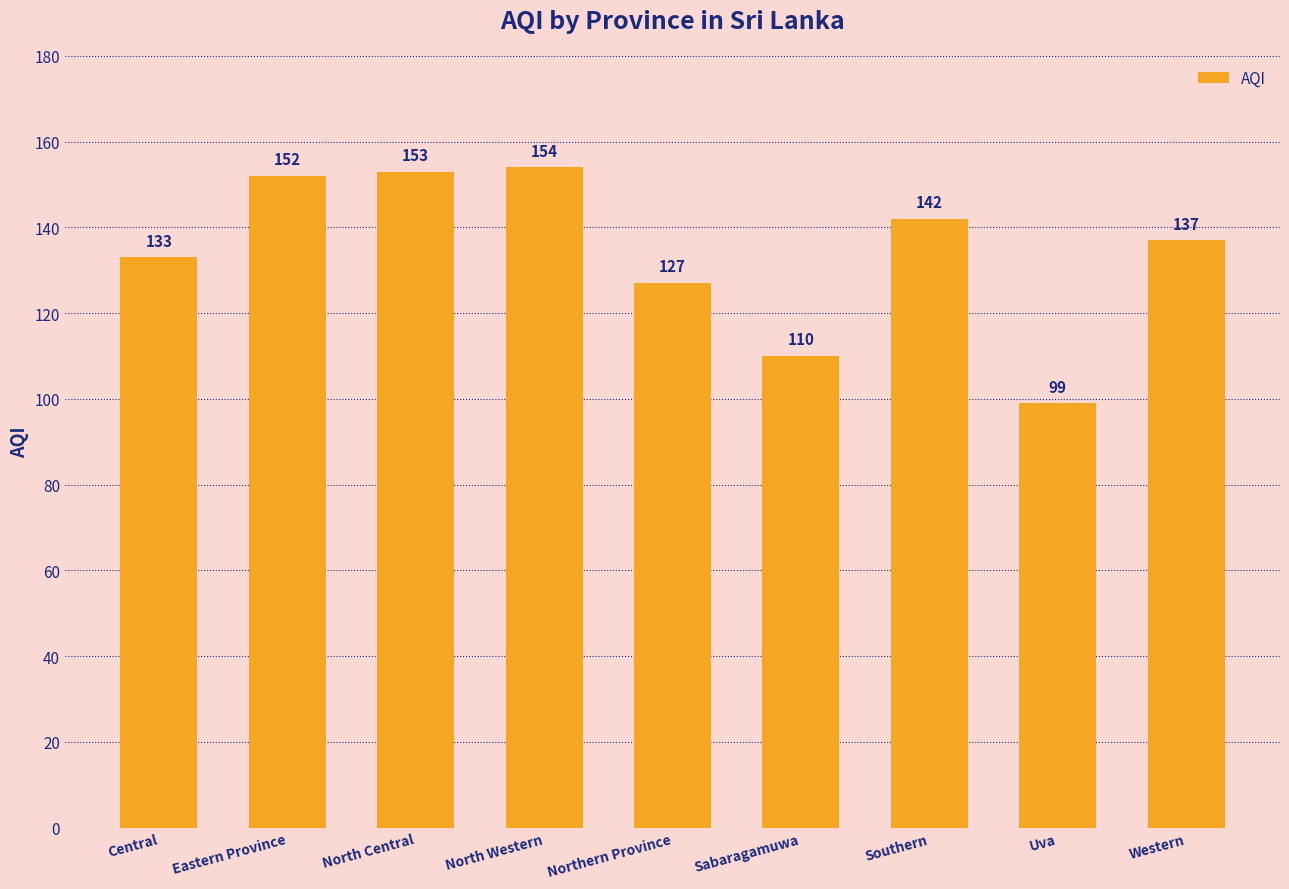

What is the ratio of the value at Central to the value at Southern?

0.9